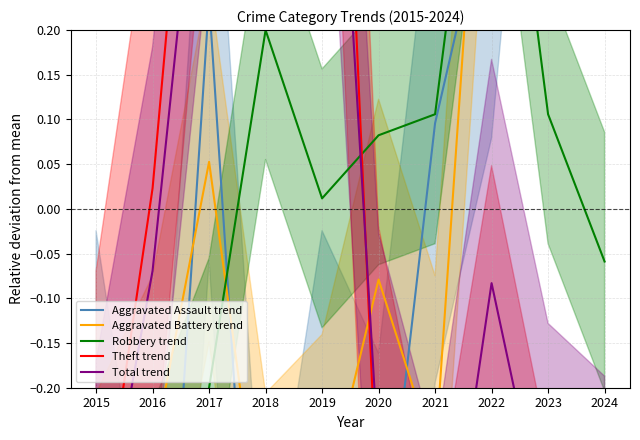

Between 2017 and 2023, which series saw the biggest shift?

Theft trend